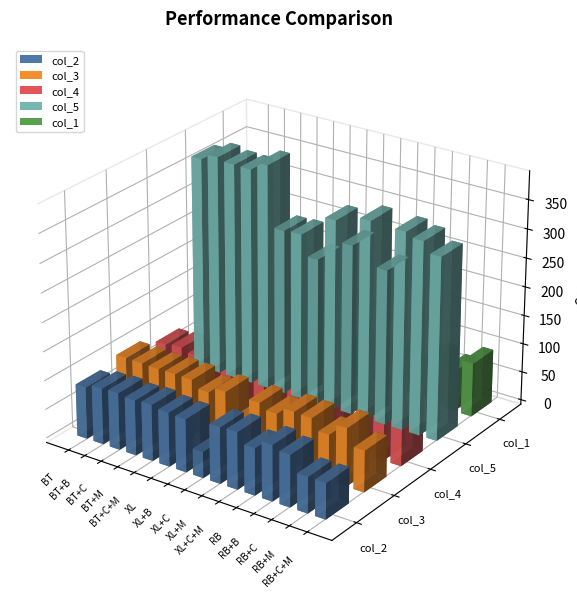

What is the label of the 12th bar from the right?

BT+M